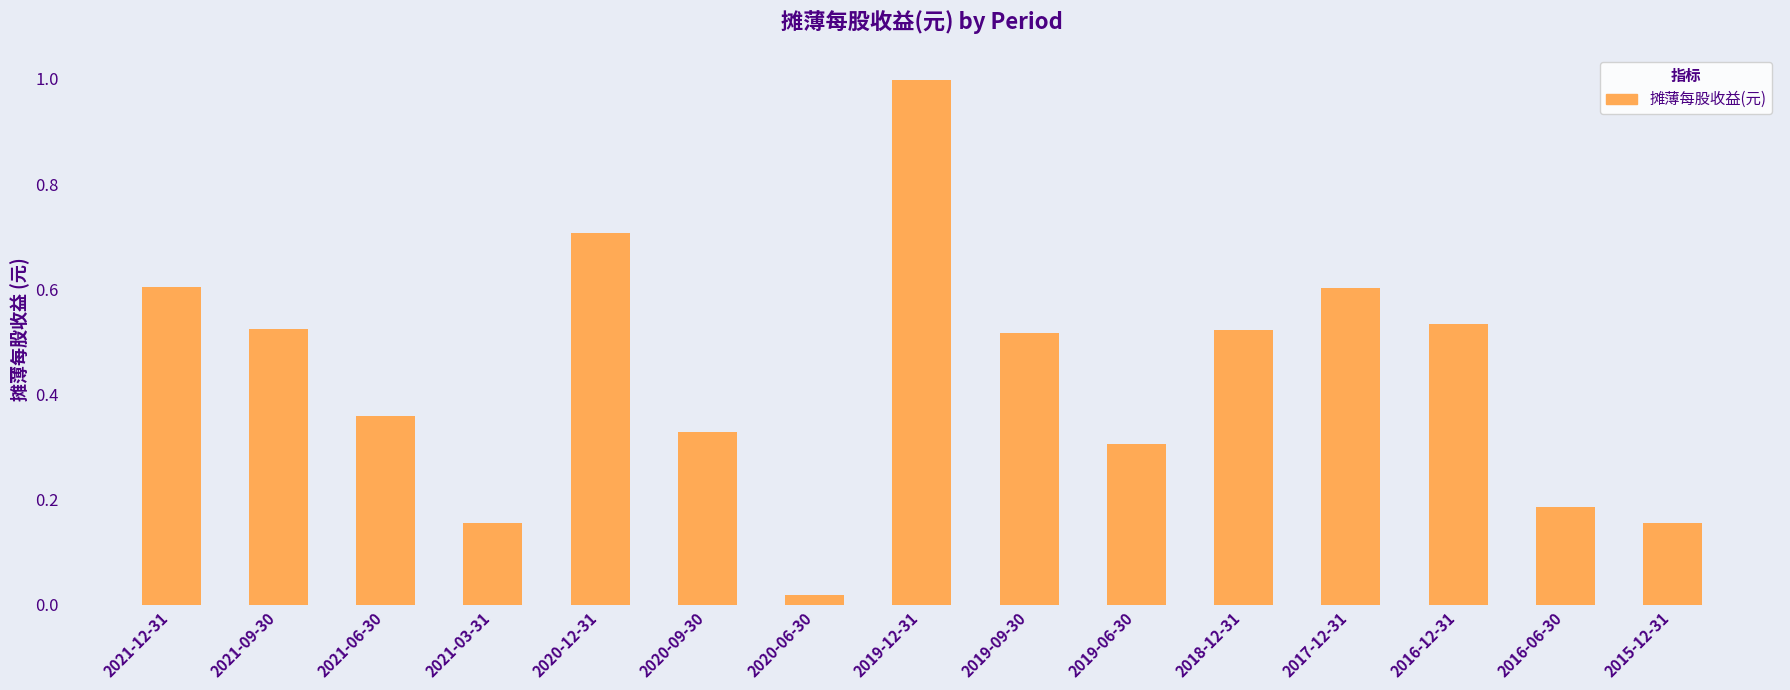

What is the sum of all values?

6.5